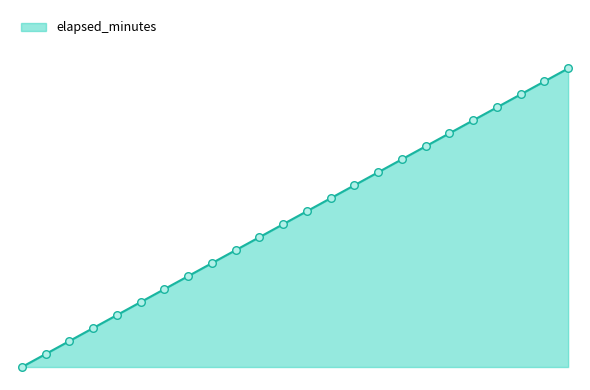

Does the chart have visible grid lines?

No